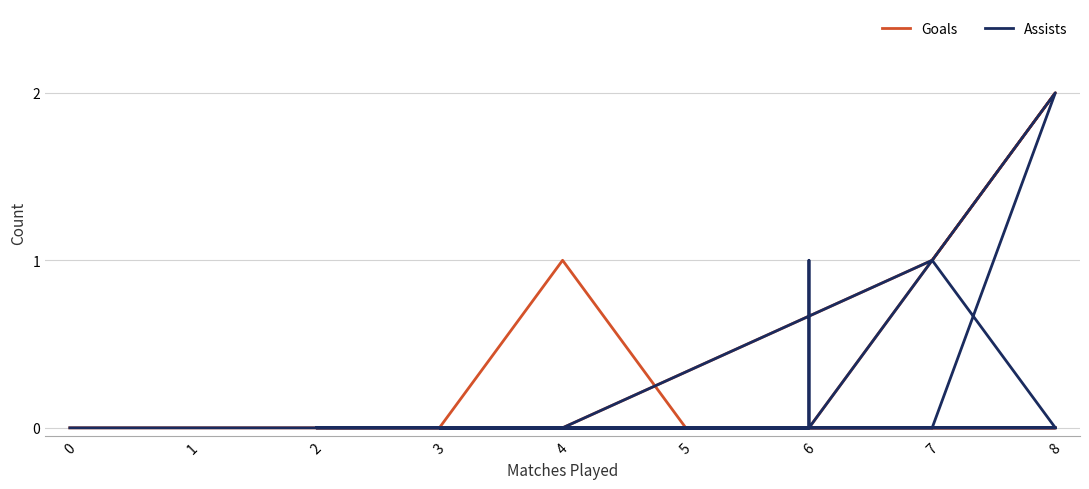

Reading left to right, list all the values displayed in this chart.

Goals: 0	0	0	0	0	0	0	0	2	1	0	0	0	1	0	0	0	0	0	0	0	0	0	0	0	0	0	0
Assists: 0	0	2	0	0	1	0	0	0	1	0	0	0	0	0	0	0	0	0	0	0	0	0	0	0	0	0	0